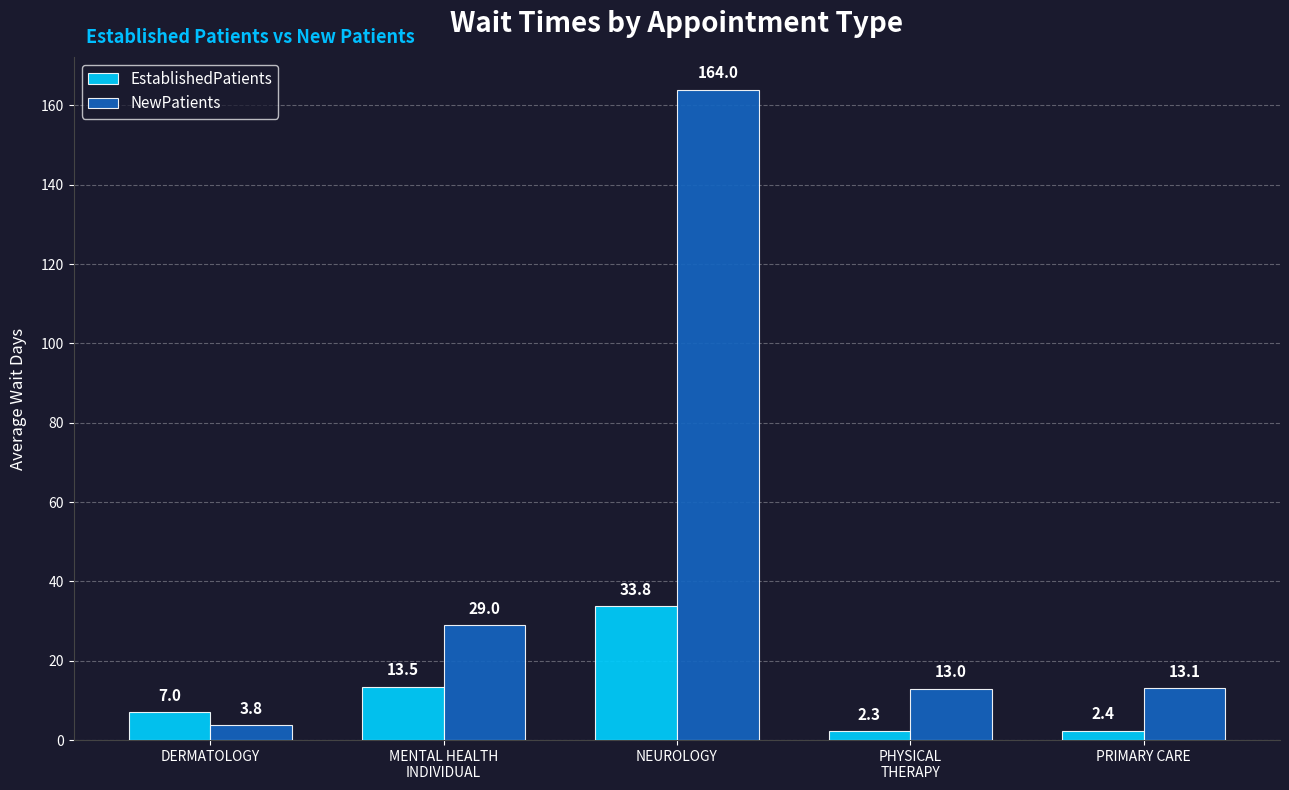

Reading left to right, extract all data points from this chart.

EstablishedPatients: 7.0	13.5	33.8	2.3	2.4
NewPatients: 3.8	29.0	164.0	13.0	13.1